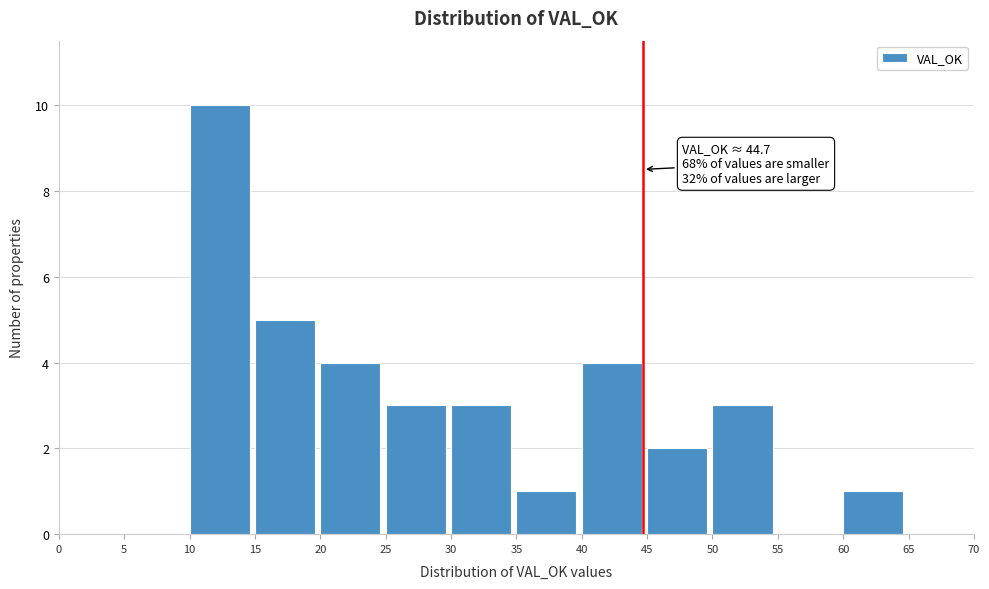

Which range on the x-axis has the tallest bar?

10 to 15